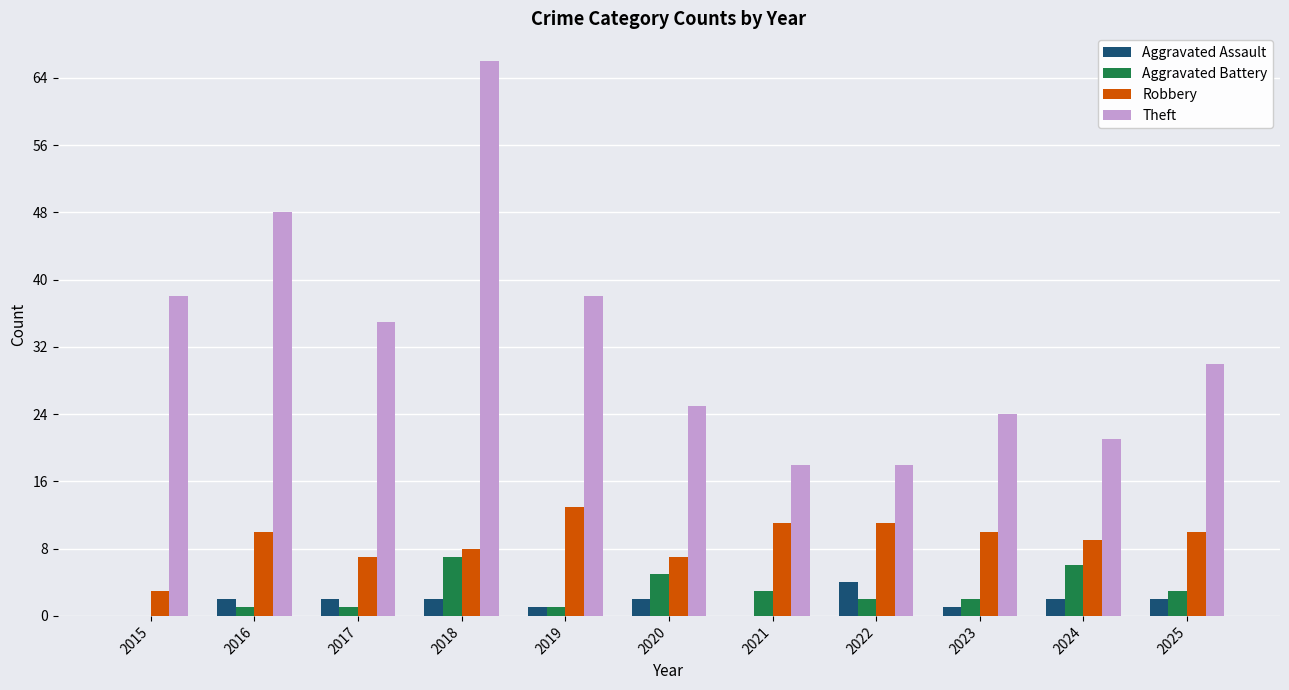

What is the maximum value shown in the chart?

66